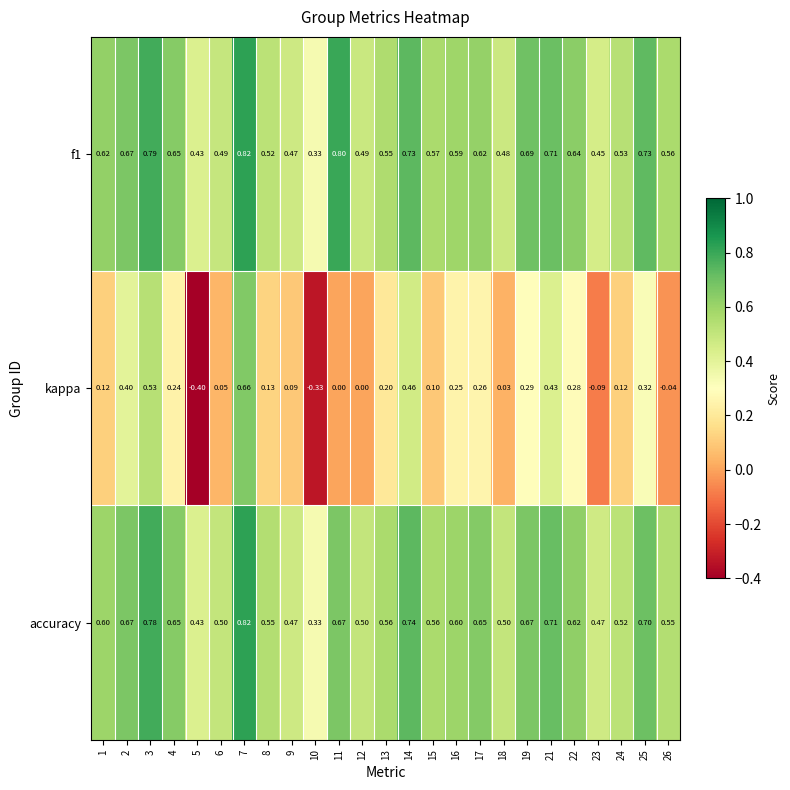

Is the value of accuracy at 23 greater than the value of f1 at 21?

No